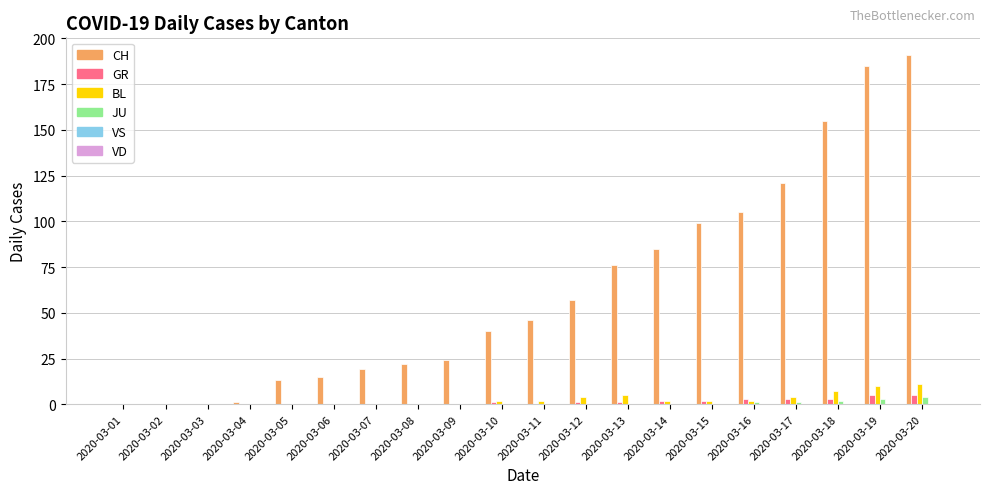

Between 2020-03-04 and 2020-03-15, which series saw the biggest shift?

CH